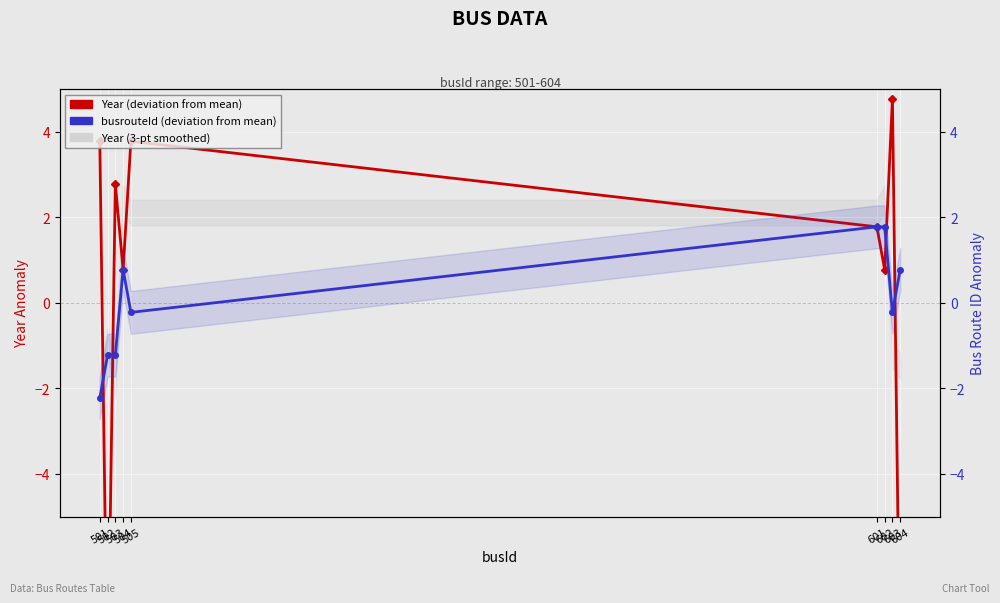

Between 603 and 602, which is larger?

603